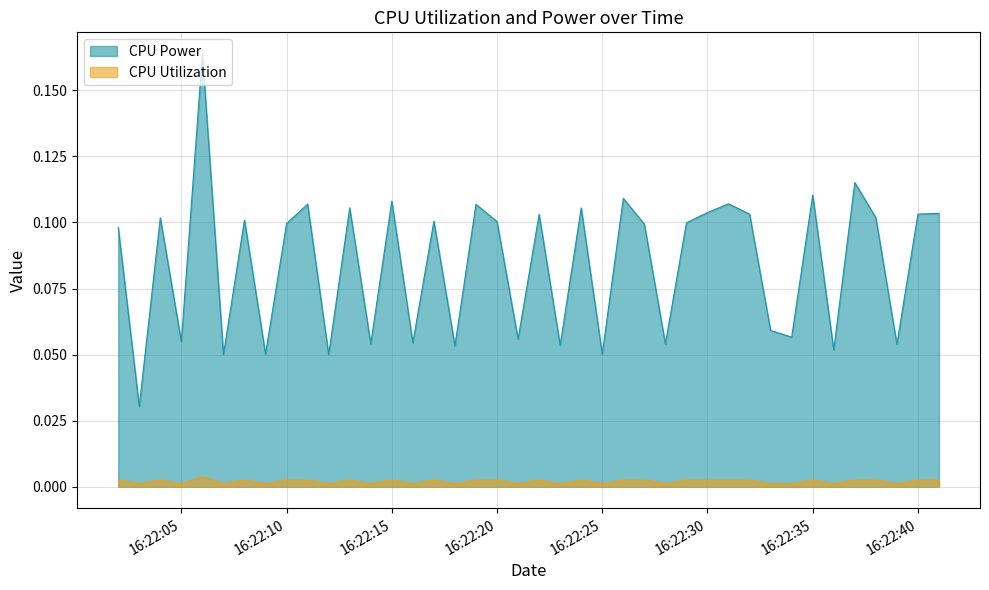

Reading left to right, extract all data points from this chart.

CPU Power: 0.1	0.0	0.1	0.1	0.2	0.1	0.1	0.1	0.1	0.1	0.1	0.1	0.1	0.1	0.1	0.1	0.1	0.1	0.1	0.1	0.1	0.1	0.1	0.1	0.1	0.1	0.1	0.1	0.1	0.1	0.1	0.1	0.1	0.1	0.1	0.1	0.1	0.1	0.1	0.1
CPU Utilization: 0.0	0.0	0.0	0.0	0.0	0.0	0.0	0.0	0.0	0.0	0.0	0.0	0.0	0.0	0.0	0.0	0.0	0.0	0.0	0.0	0.0	0.0	0.0	0.0	0.0	0.0	0.0	0.0	0.0	0.0	0.0	0.0	0.0	0.0	0.0	0.0	0.0	0.0	0.0	0.0